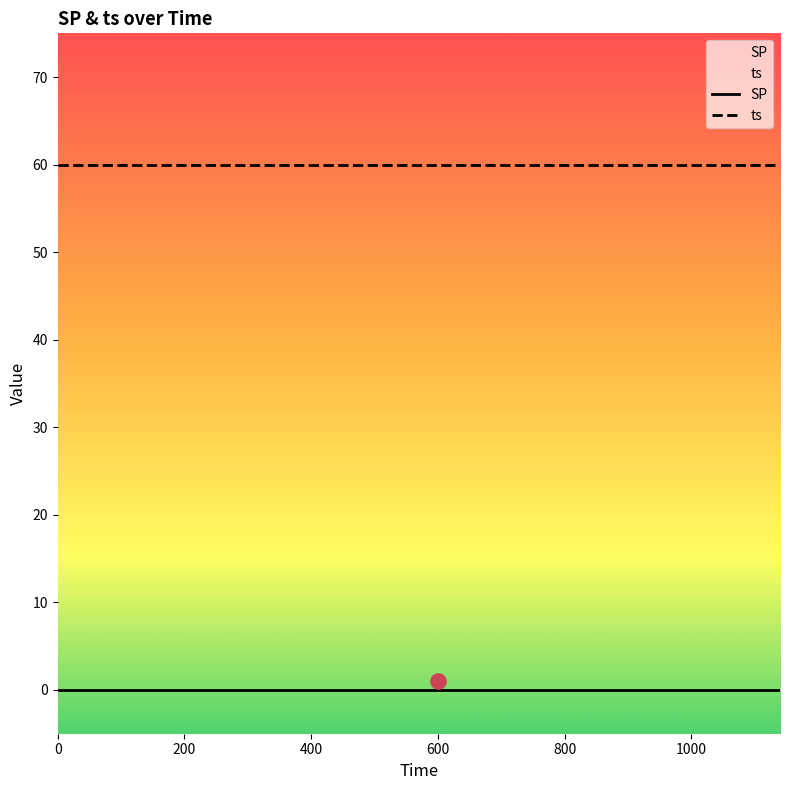

Which series has the widest spread of Y values?

SP